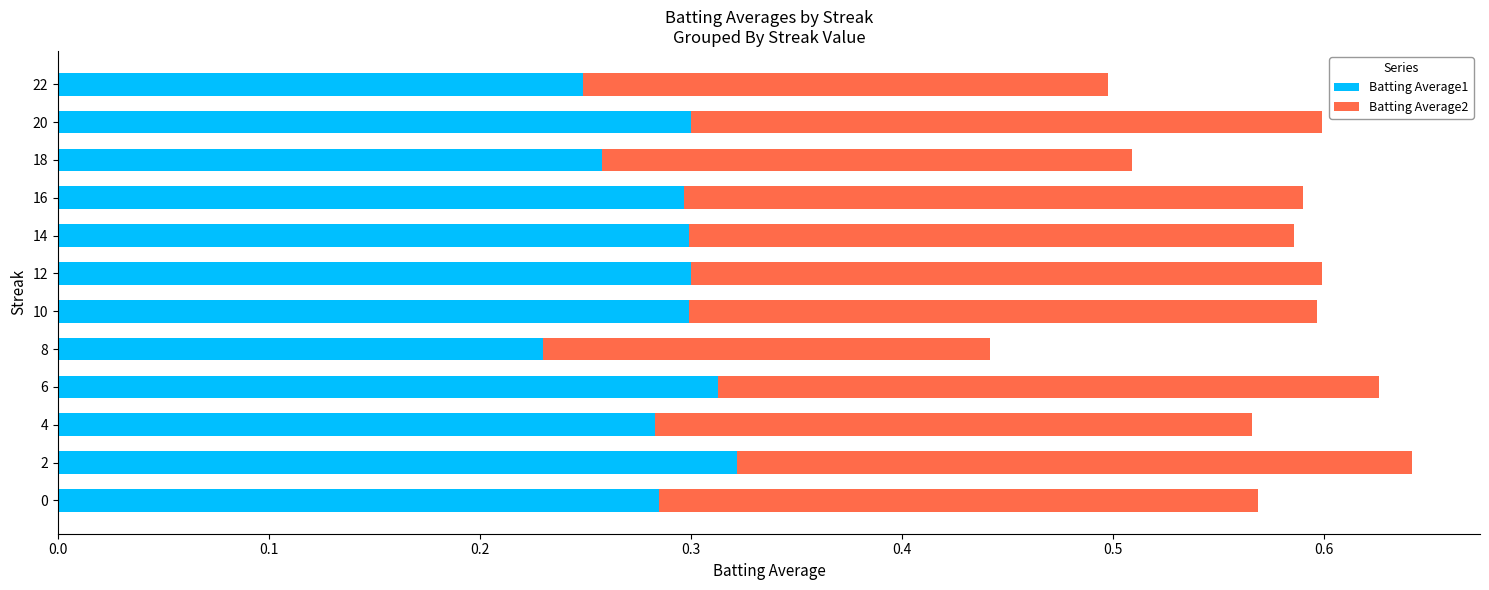

The value of Batting Average1 at 2 is 0.5. True or false?

False